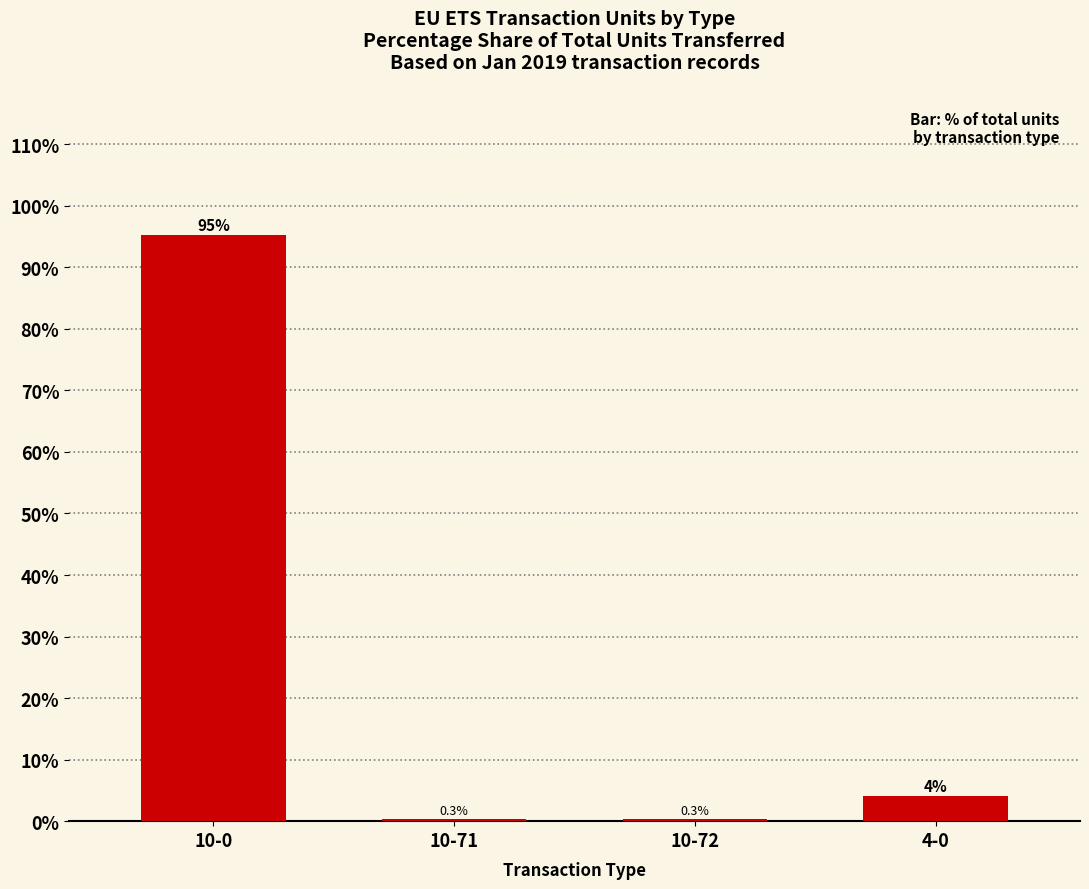

What is the greatest value displayed?

95.2